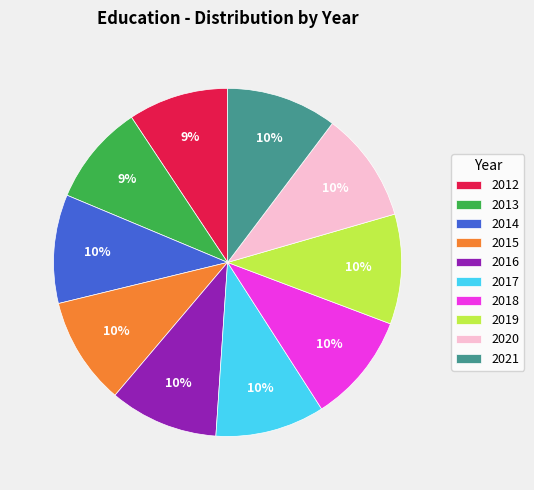

Approximately how many times larger is the value at 2016 compared to 2012?

1.1